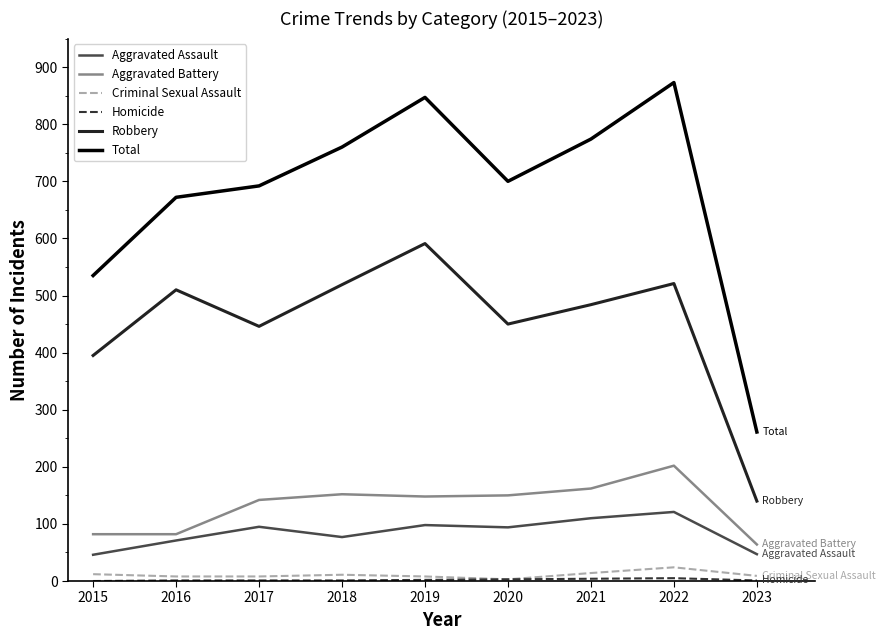

Where does the Total series first go above 700?

2018